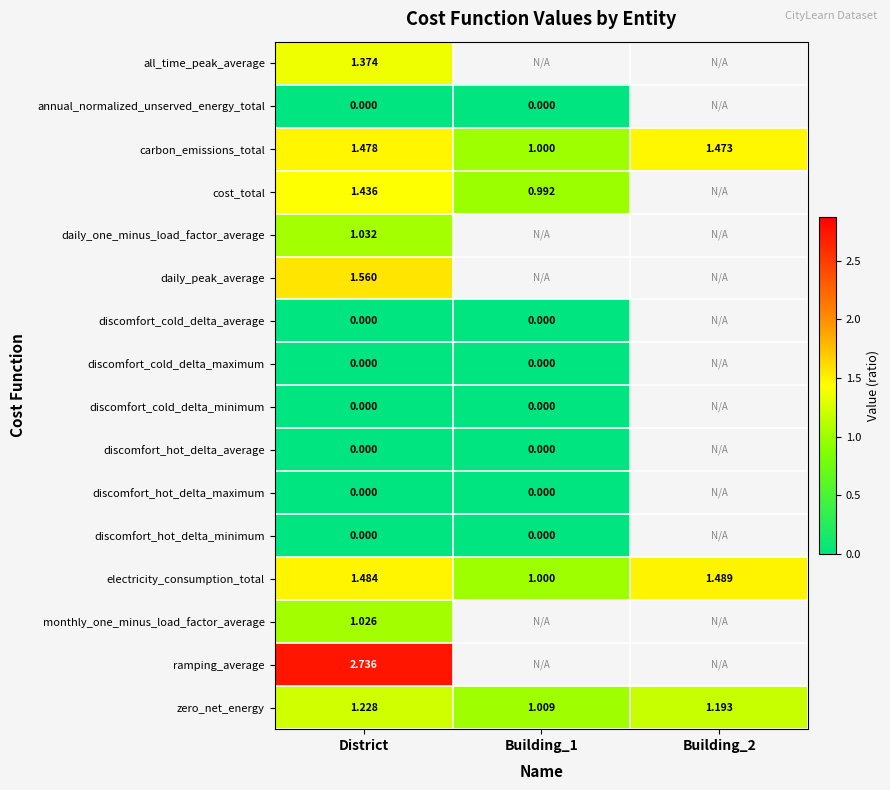

At which category is the sum across all series the highest?

District